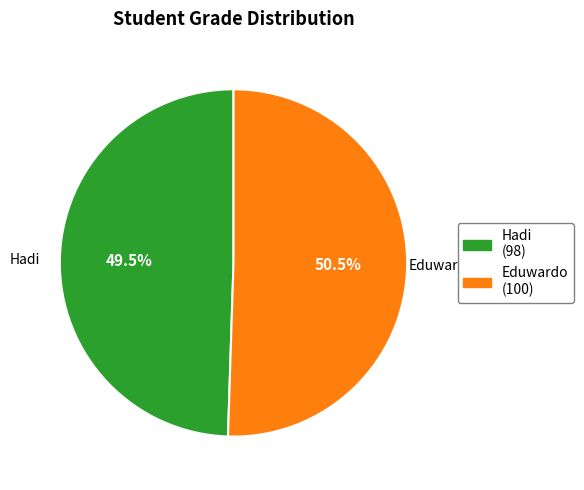

Does any single category account for the majority?

Yes